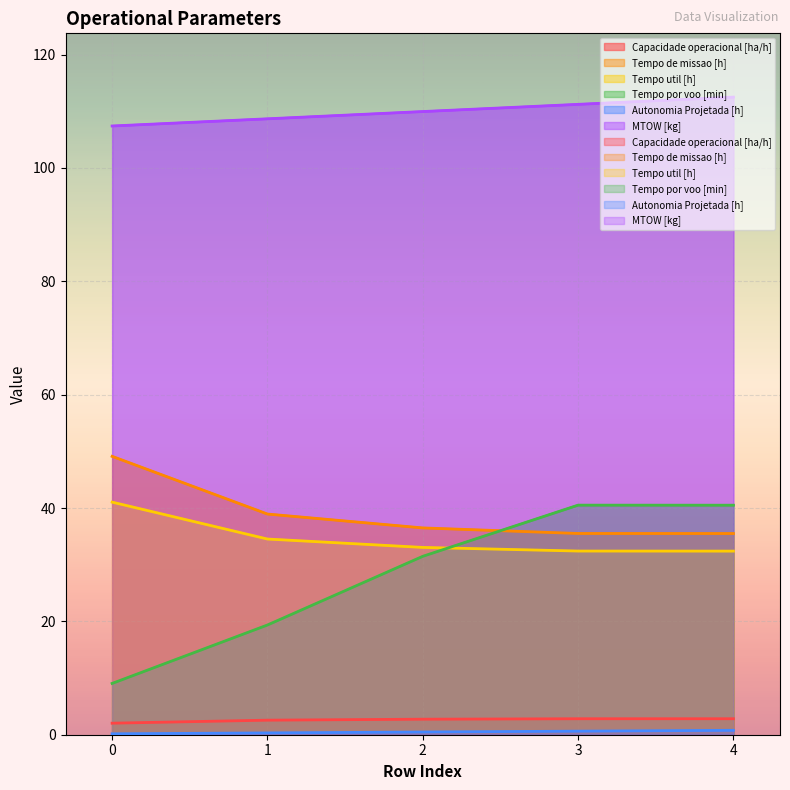

True or false: Capacidade operacional [ha/h] and Tempo de missao [h] intersect in this chart.

False